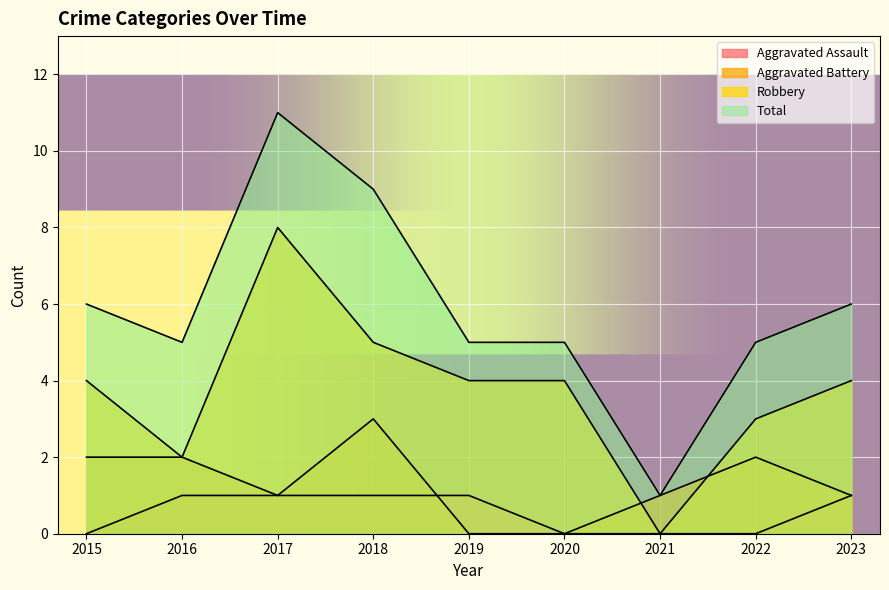

Reading left to right, extract all data points from this chart.

Aggravated Assault: 0	1	1	1	1	0	0	0	1
Aggravated Battery: 2	2	1	3	0	0	1	2	1
Robbery: 4	2	8	5	4	4	0	3	4
Total: 6	5	11	9	5	5	1	5	6